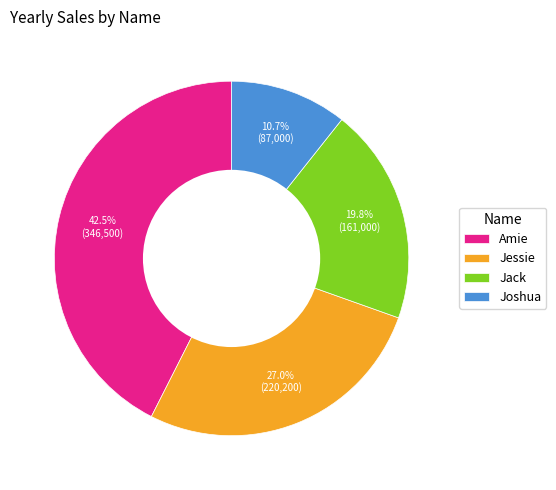

What percentage is NOT represented by Joshua?

89.3%